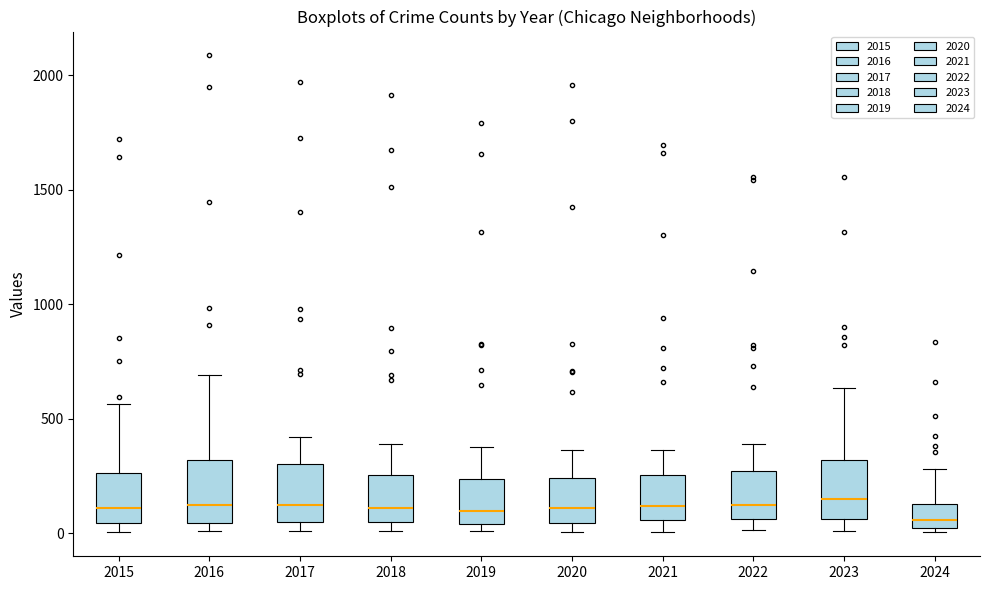

Reading left to right, read every box against the y-axis: the position of its median line, the range the box covers, and the ends of its whiskers. The values are not printed on the chart, so give them approximately, as read against the axis.

2015: median 100, box 50 to 250, whiskers 0 to 550
2016: median 150, box 50 to 300, whiskers 0 to 700
2017: median 100, box 50 to 300, whiskers 0 to 400
2018: median 100, box 50 to 250, whiskers 0 to 400
2019: median 100, box 50 to 250, whiskers 0 to 400
2020: median 100, box 50 to 250, whiskers 0 to 350
2021: median 100, box 50 to 250, whiskers 0 to 350
2022: median 100, box 50 to 250, whiskers 0 to 400
2023: median 150, box 50 to 300, whiskers 0 to 650
2024: median 50, box 0 to 150, whiskers 0 (just below the box's lower edge) to 300